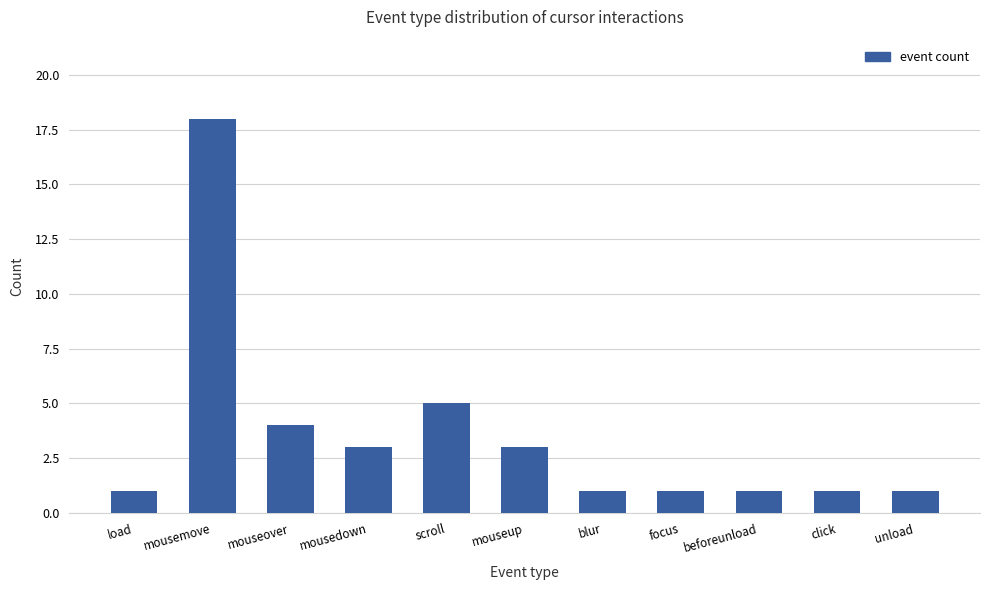

What is the change in value from mousemove to blur?

-17